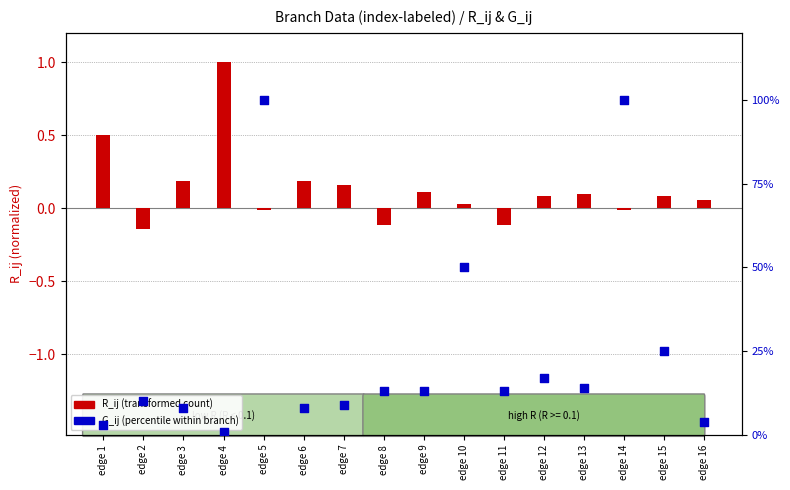

Which series reaches the minimum Y coordinate?

R_ij (transformed)